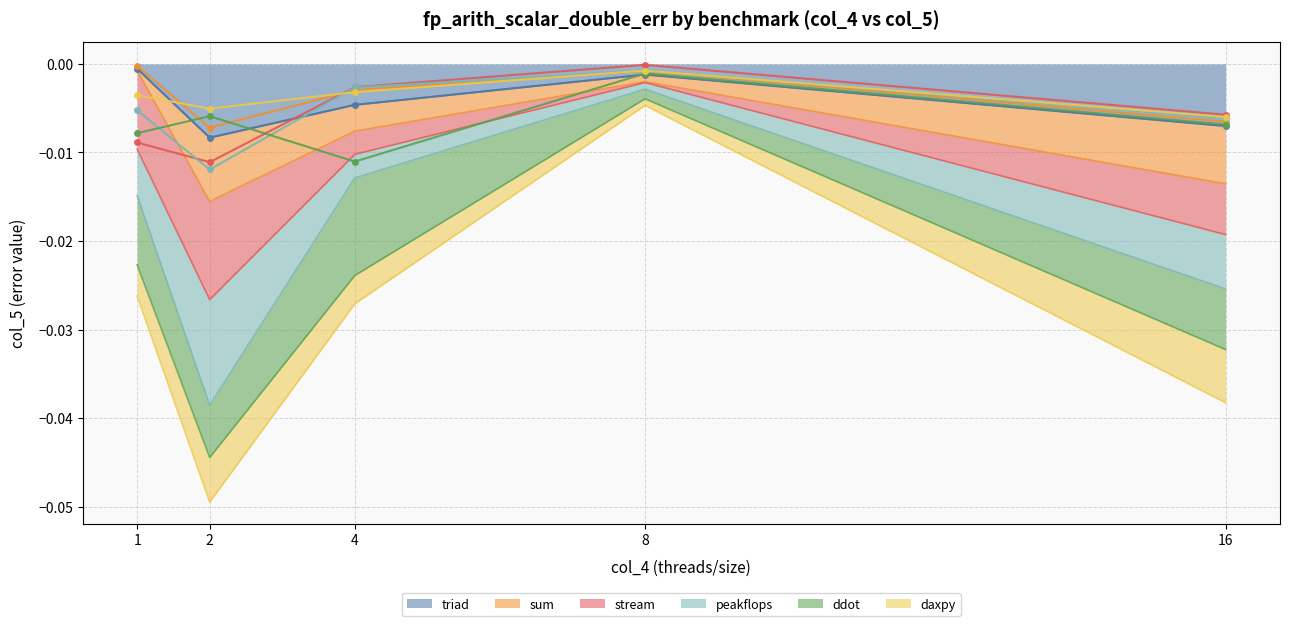

Which series has the largest total across all categories?

sum